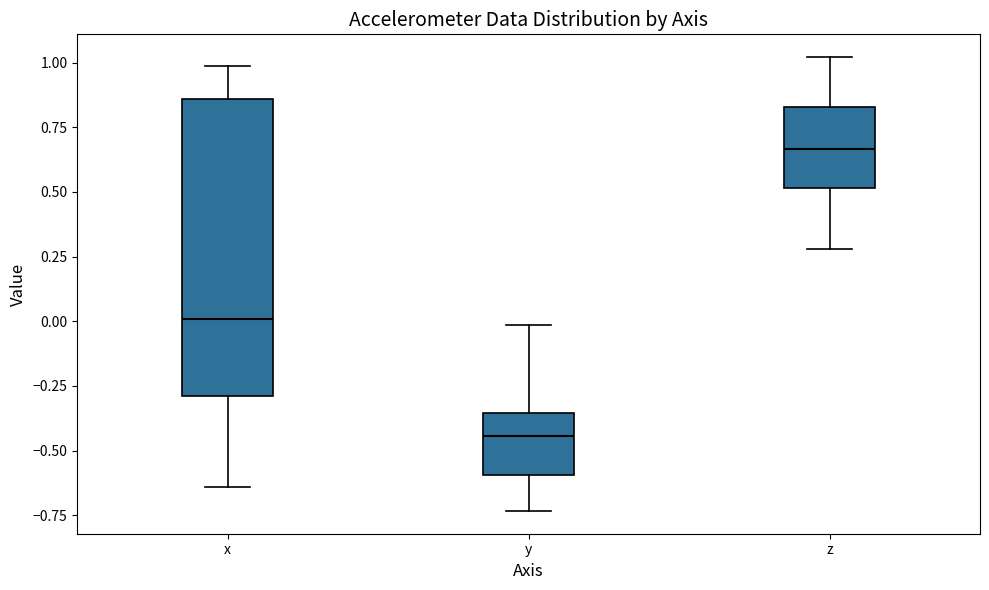

Reading left to right, read every box against the y-axis: the position of its median line, the range the box covers, and the ends of its whiskers. The values are not printed on the chart, so give them approximately, as read against the axis.

x: median 0.00, box -0.30 to 0.85, whiskers -0.65 to 1.00
y: median -0.45, box -0.60 to -0.35, whiskers -0.75 to 0.00
z: median 0.65, box 0.50 to 0.85, whiskers 0.30 to 1.00